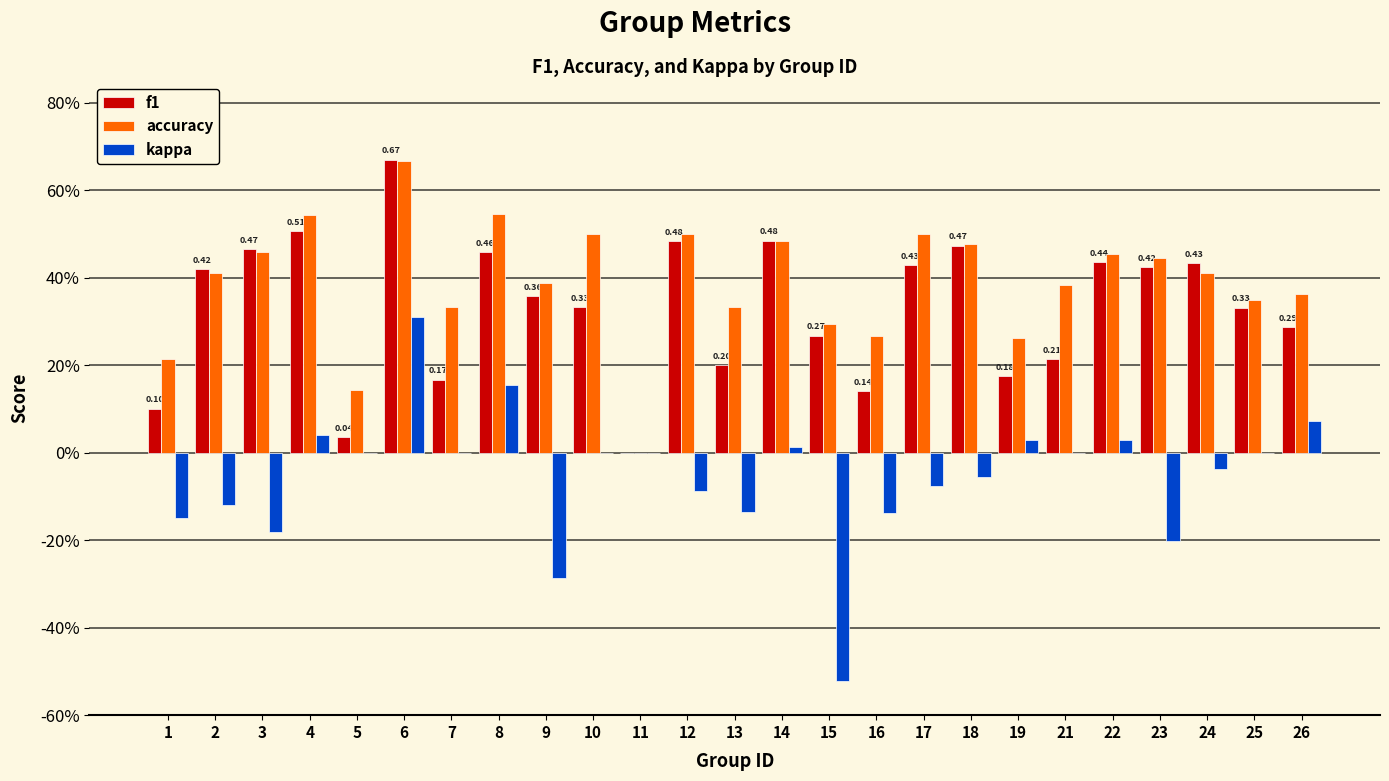

Where is kappa nearest to the value 0?

5